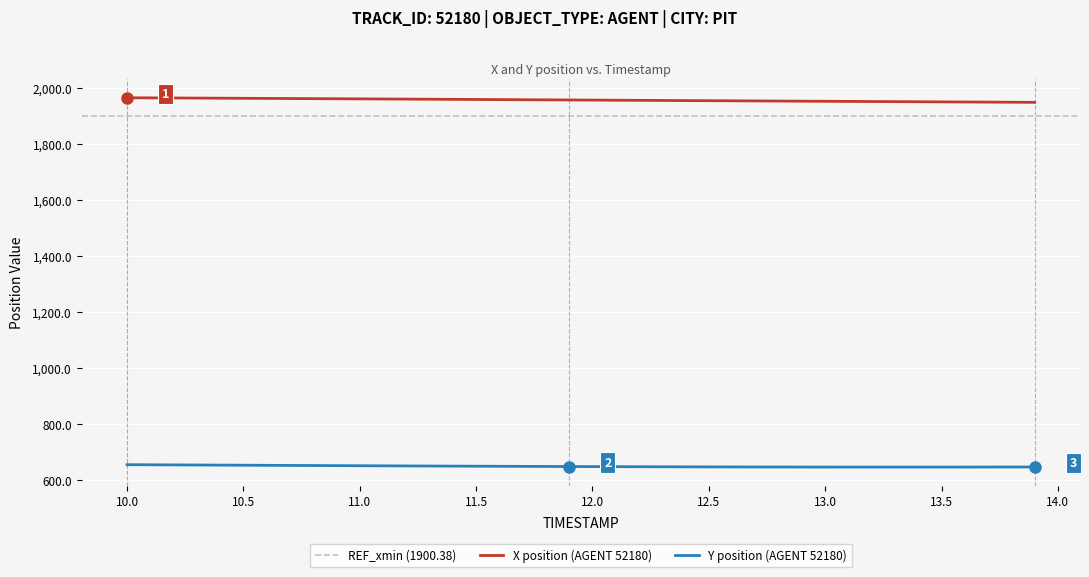

True or false: Y position and X position cross at least once.

False